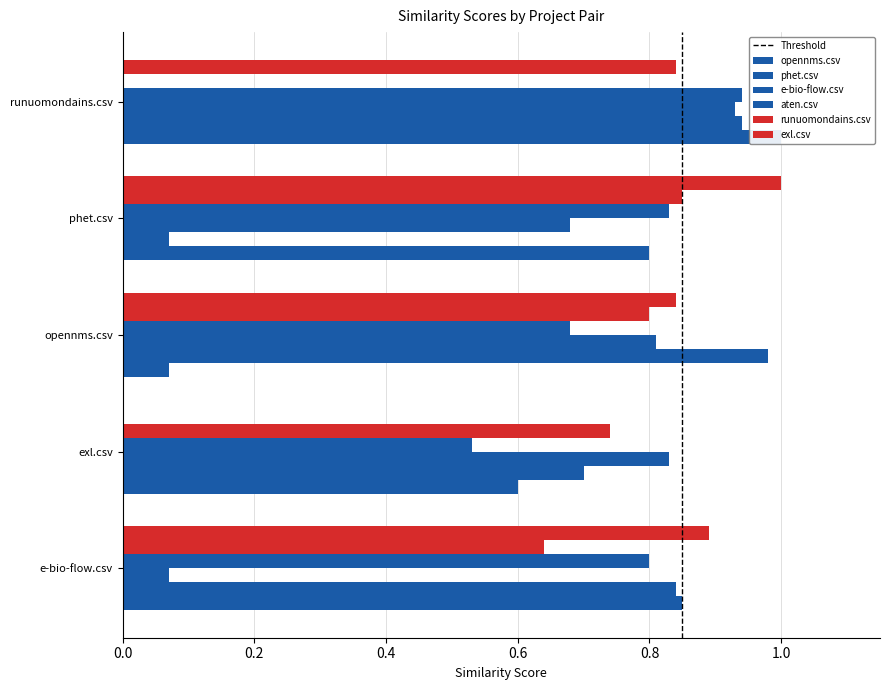

What is the maximum value shown in the chart?

1.0